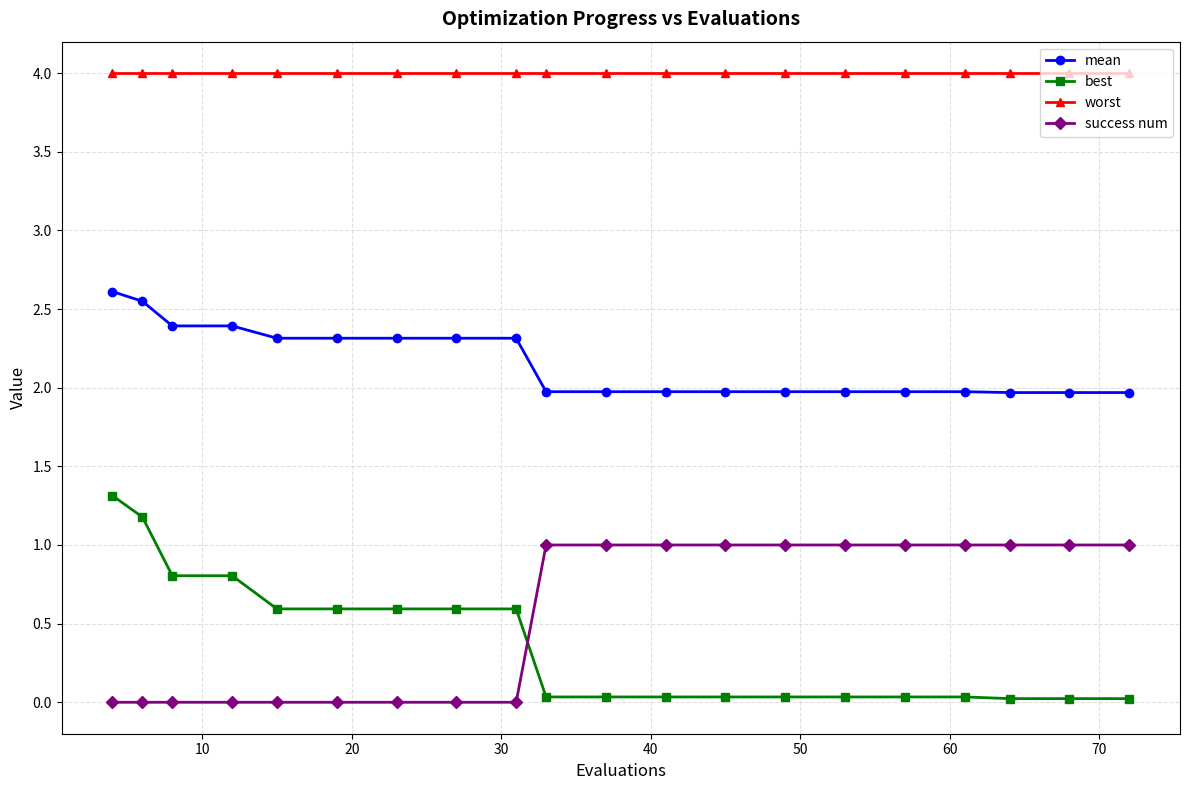

How many lines are shown in the chart?

4